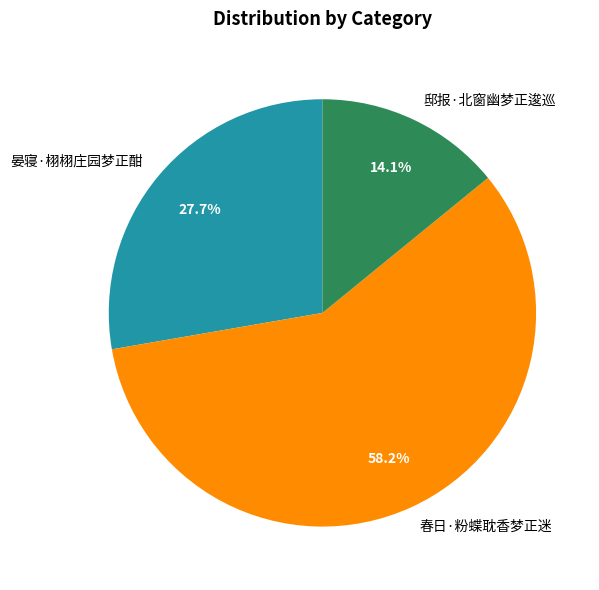

Does 晏寝·栩栩庄园梦正酣 represent more than half of the total?

No